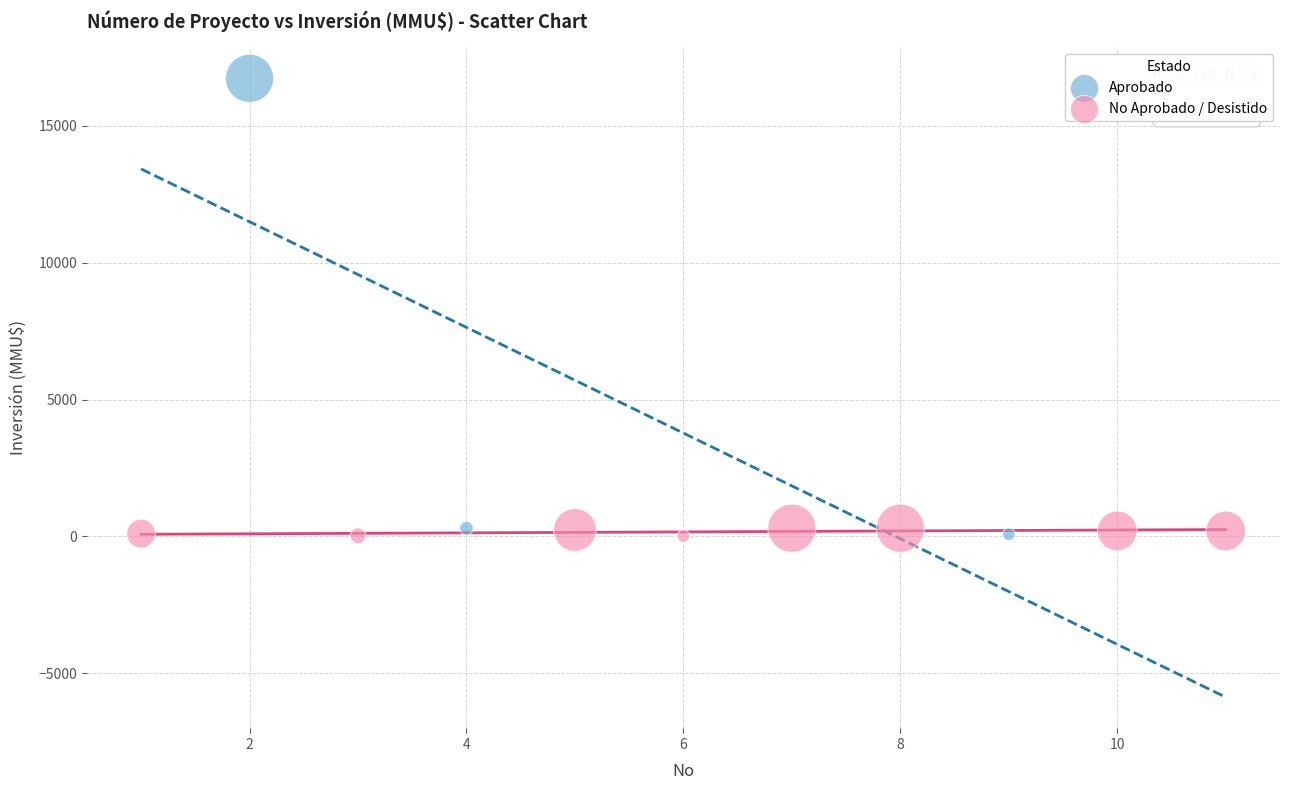

Which series reaches the maximum Y coordinate?

Aprobado